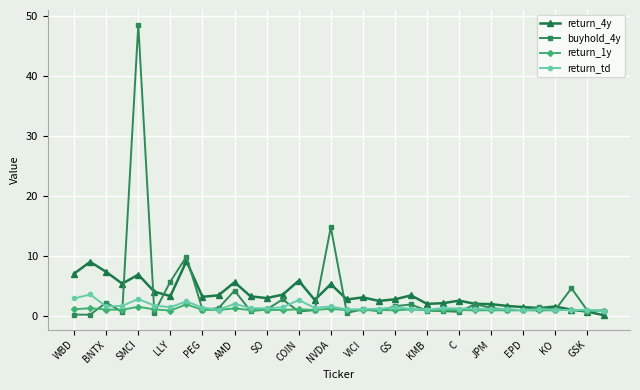

What is the maximum value shown in the chart?

48.6